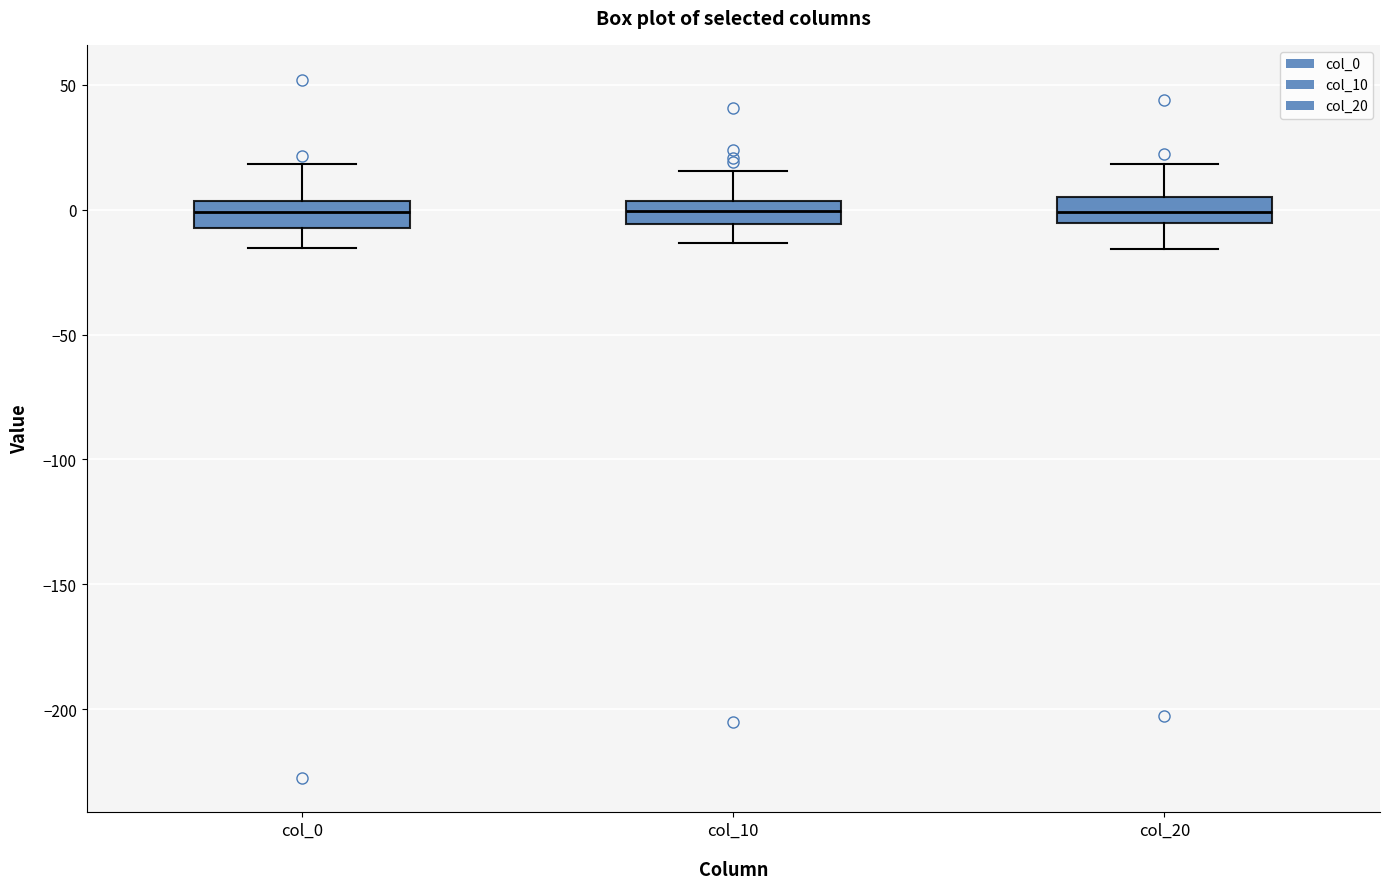

Reading left to right, transcribe this box plot: for each box, give where its median line is, the range the box spans, and where its two whiskers end, as read against the y-axis. The values are not printed on the chart, so give them approximately, as read against the axis.

col_0: median 0, box -5 to 5, whiskers -15 to 20
col_10: median 0, box -5 to 5, whiskers -15 to 15
col_20: median 0, box -5 to 5, whiskers -15 to 20